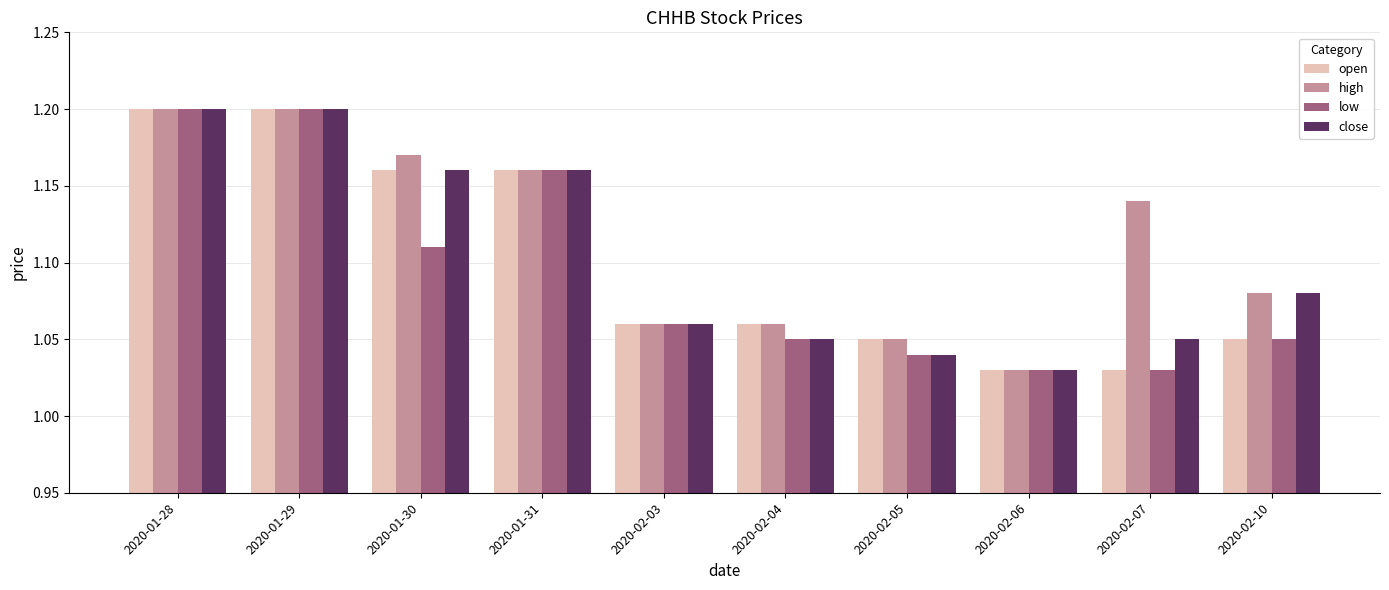

Is the value of low at 2020-01-30 greater than the value of close at 2020-02-07?

Yes